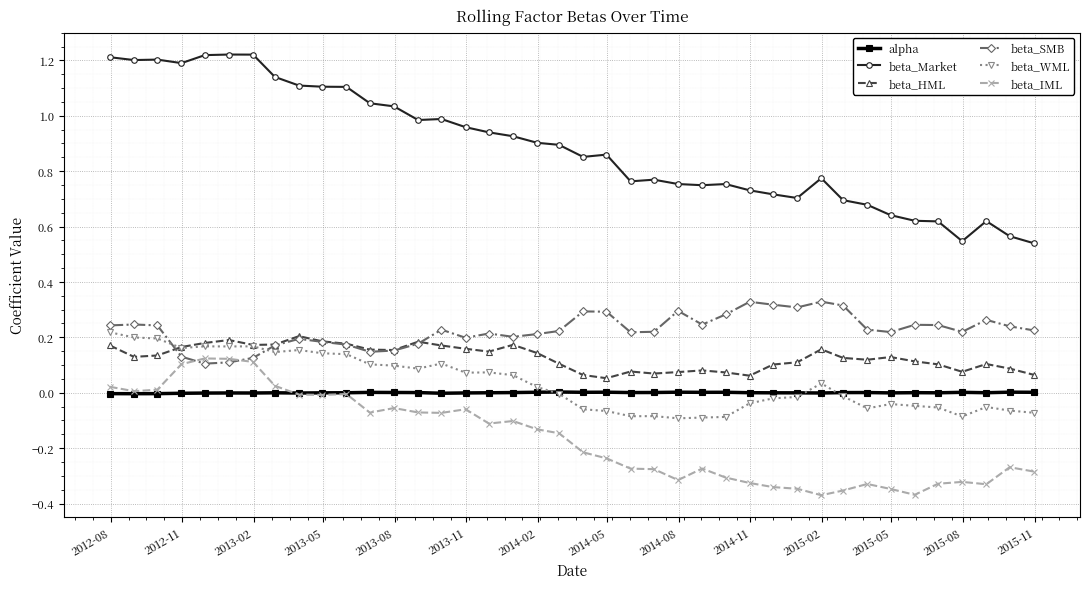

At how many categories does at least one series exceed 0?

40